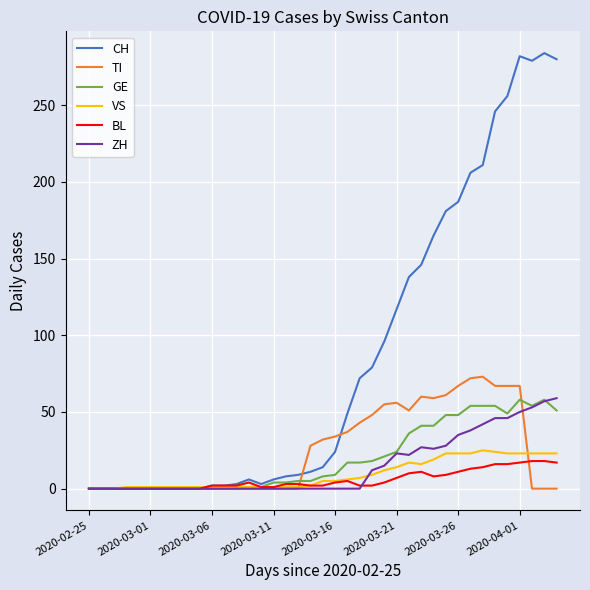

What is the maximum value shown in the chart?

284